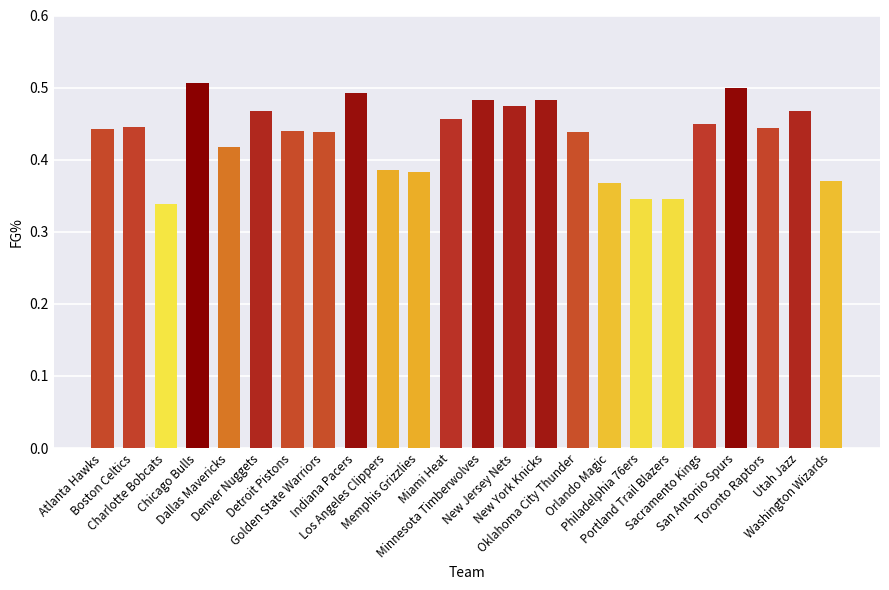

How many values are between 0 and 1?

24